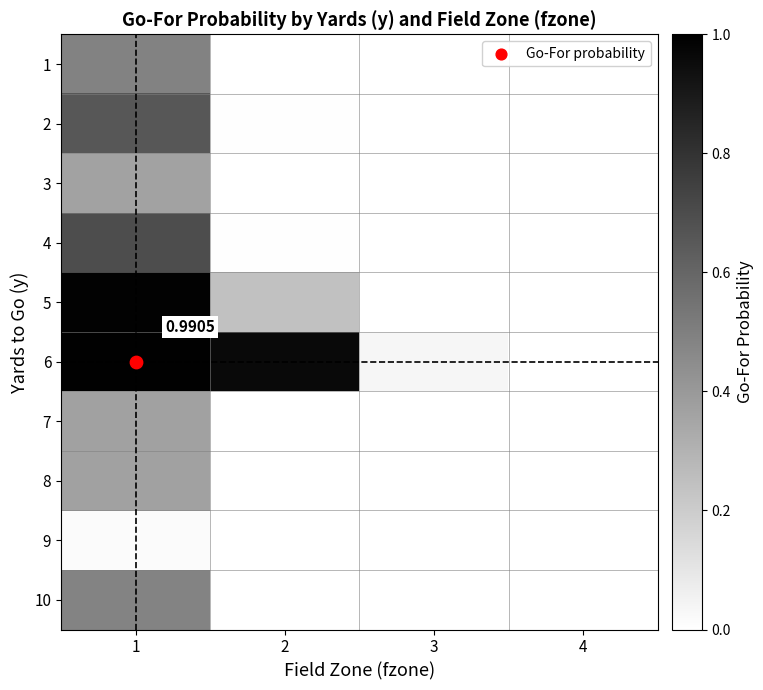

Between 3 and 2, which is larger?

2